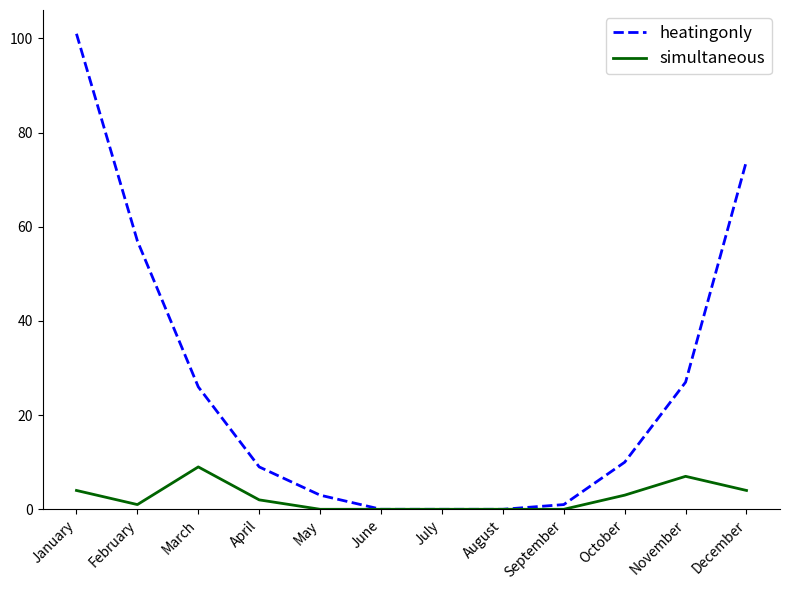

The value of simultaneous at March is 14. True or false?

False